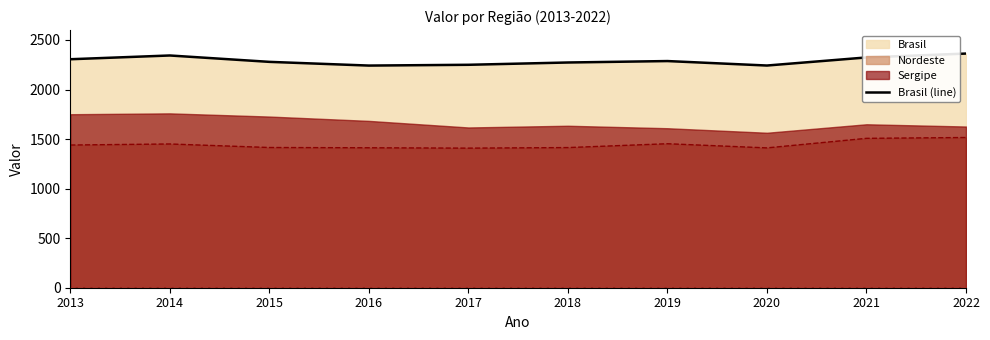

Is it true that the value at 2018 is 2272.9?

True